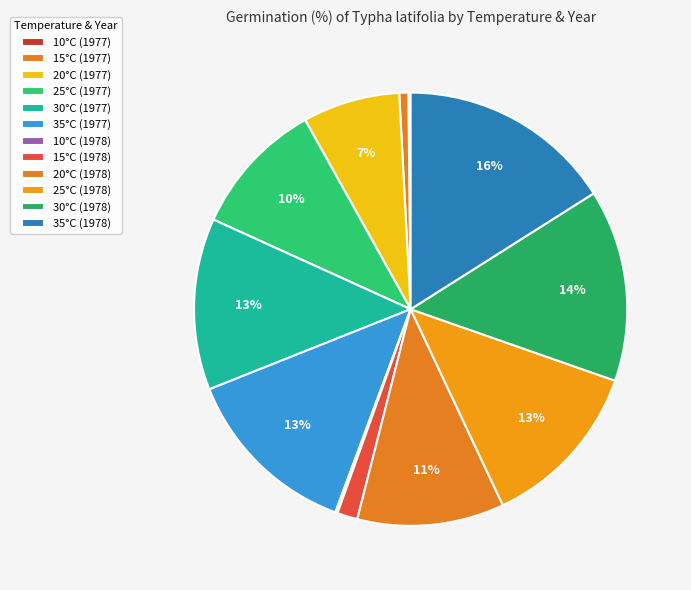

To the nearest percent, what is the combined percentage of 20°C (1978) and 30°C (1978)?

25%